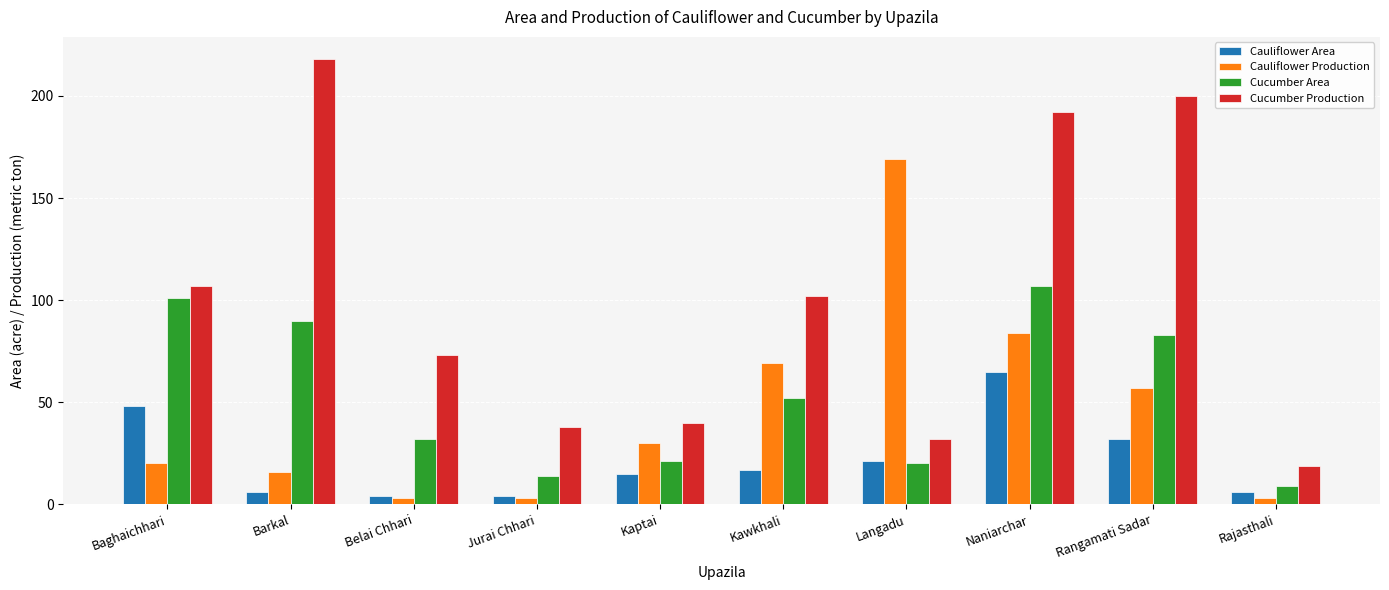

What is the smallest value displayed?

3